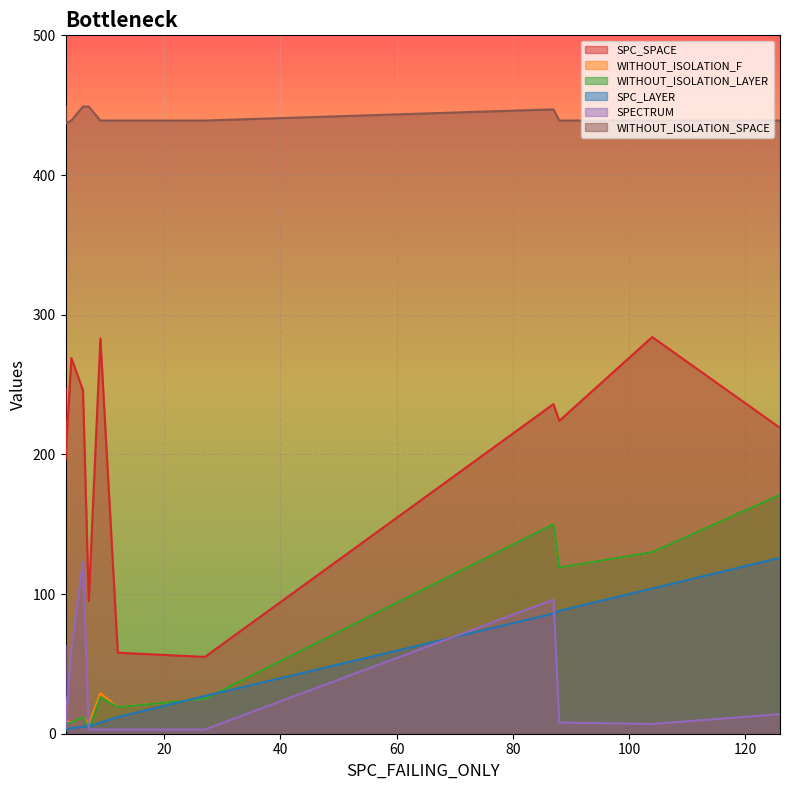

How many values in the WITHOUT_ISOLATION_F series are below 25?

6